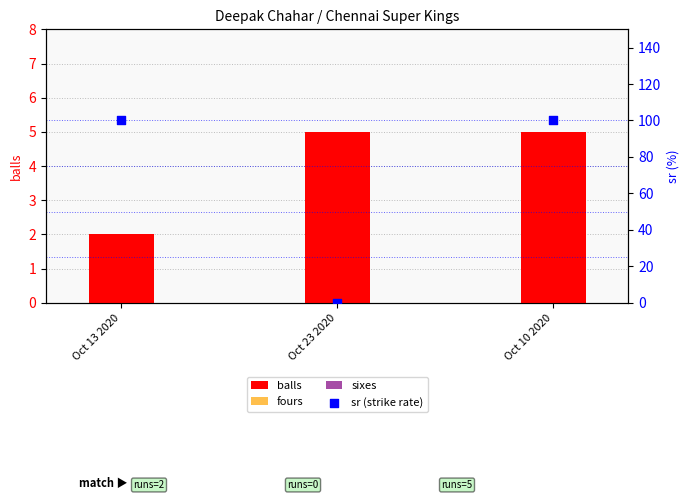

Which series reaches the minimum Y coordinate?

fours